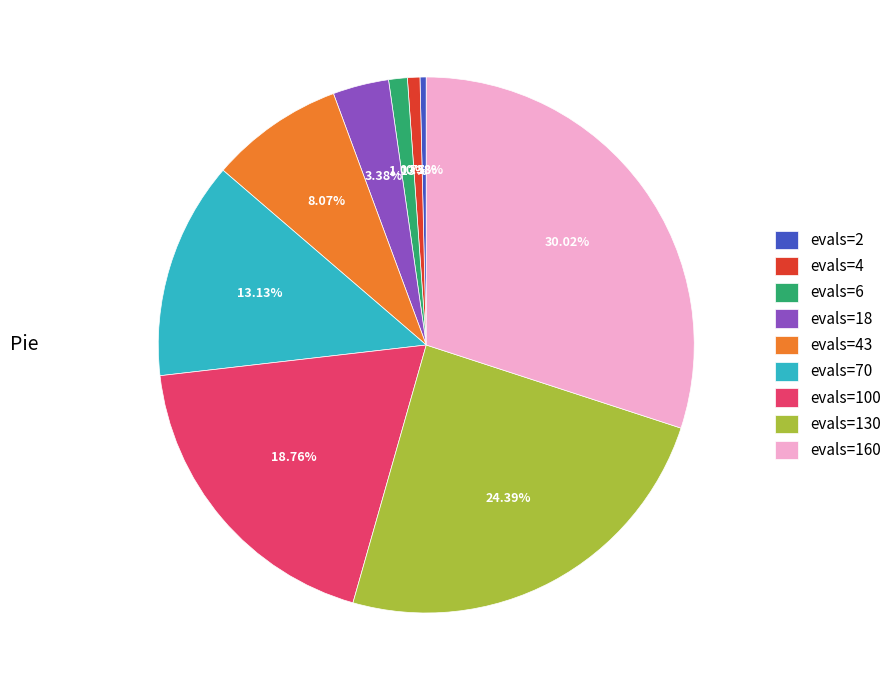

What is the ratio of the value at evals=160 to the value at evals=130?

1.2